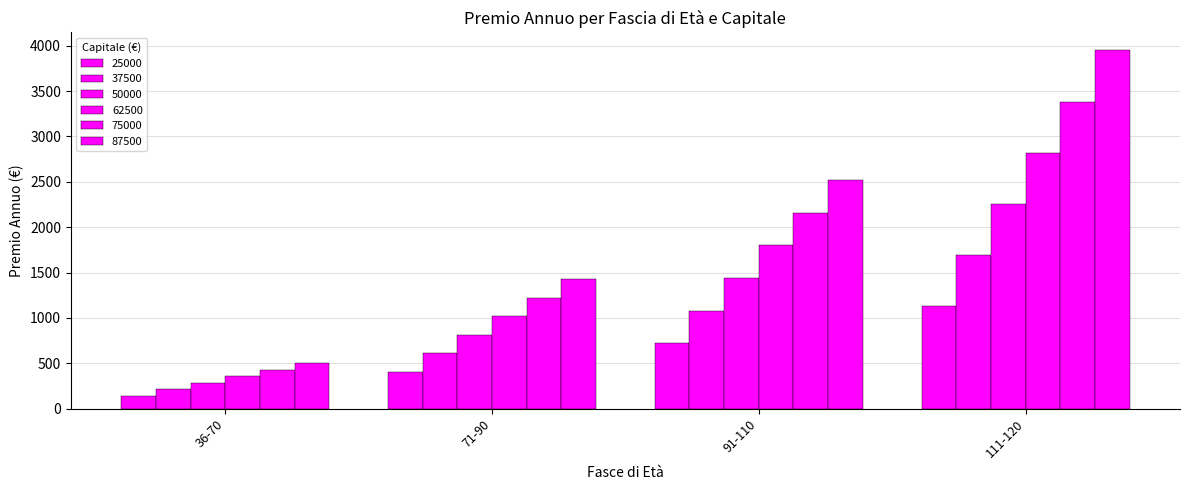

What is the highest value of the 75000 series?

3384